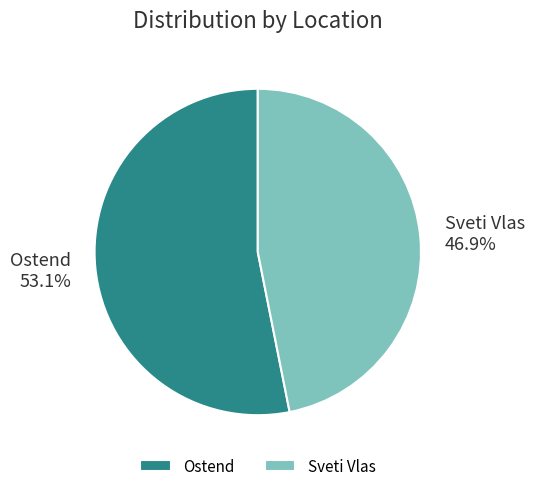

To the nearest percent, what portion does Ostend represent?

53%